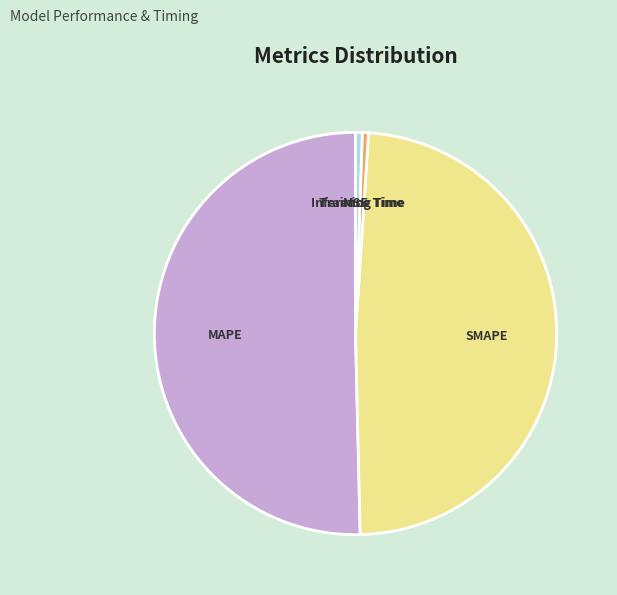

Which slice is the largest?

MAPE